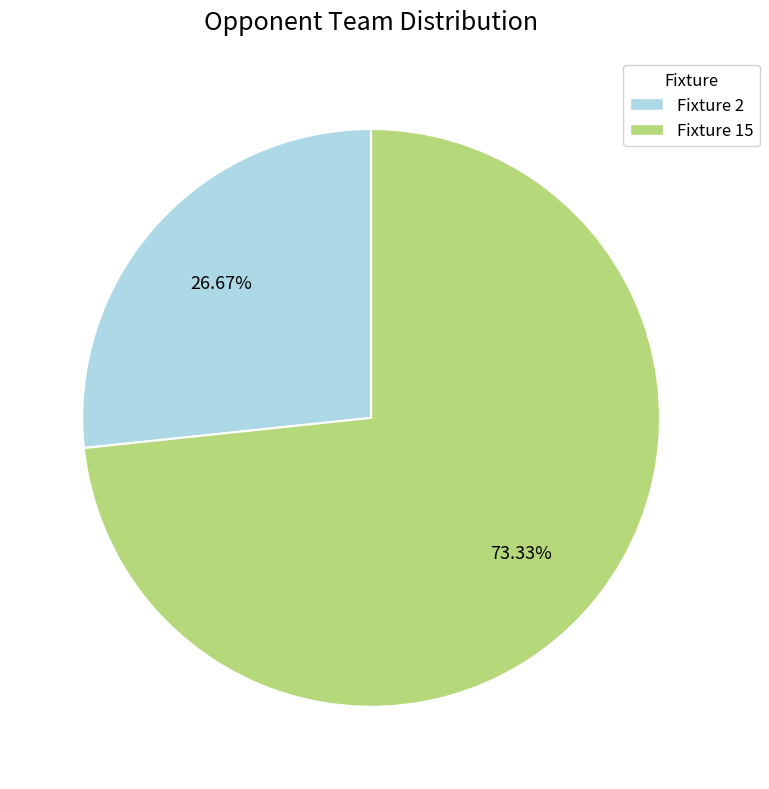

Which has a higher value, Fixture 2 or Fixture 15?

Fixture 15